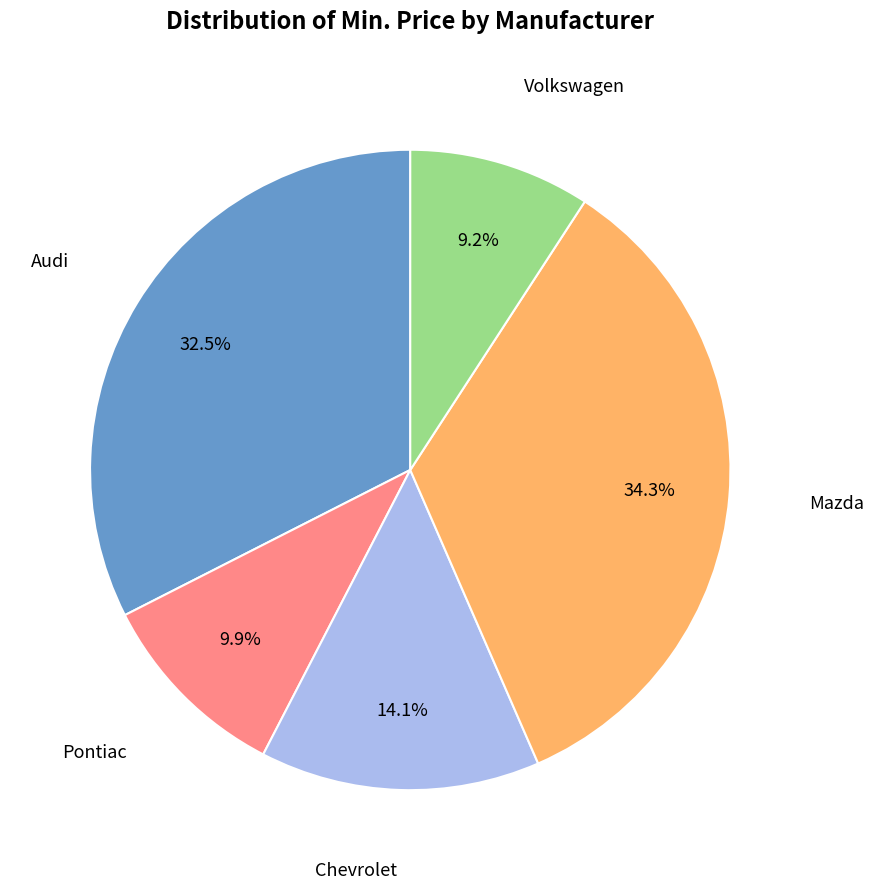

Is there a majority slice in this chart?

No